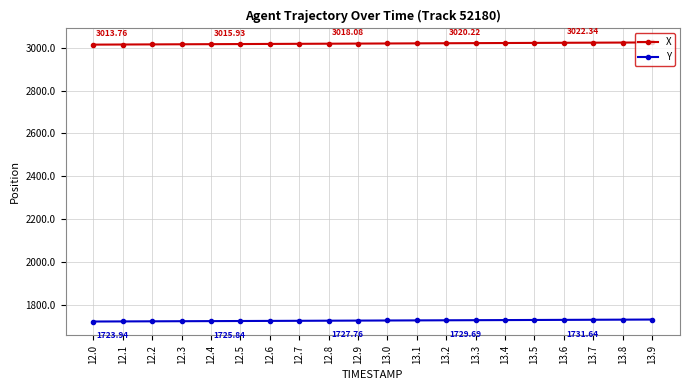

True or false: X and Y intersect in this chart.

False